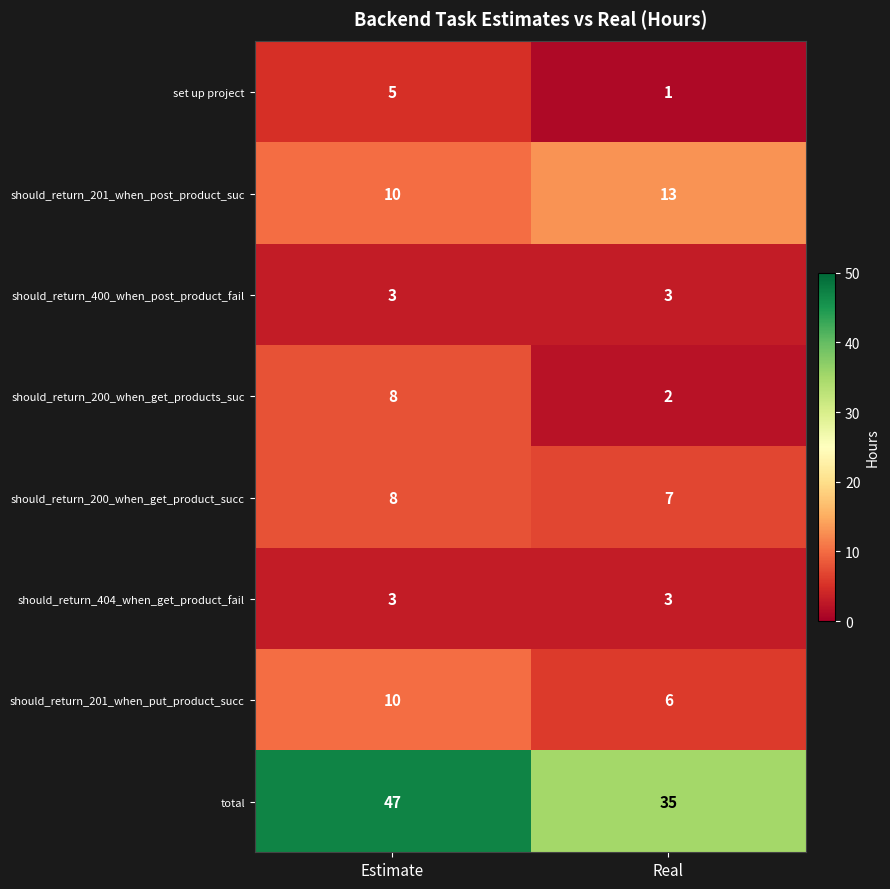

What is the total value across all series at Estimate?

94